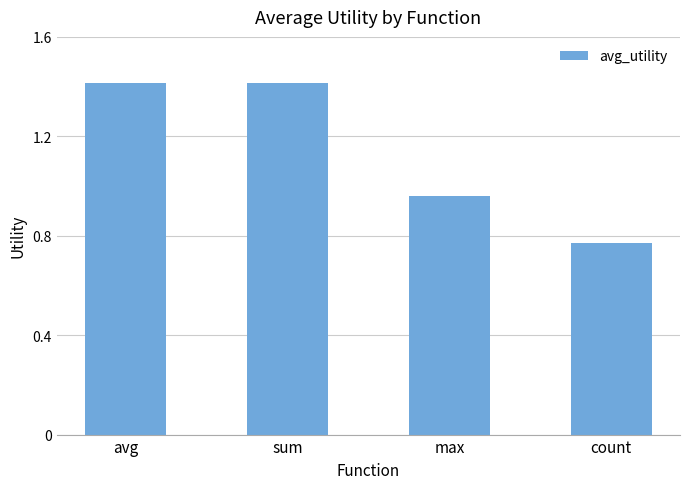

What position from the left is count?

4